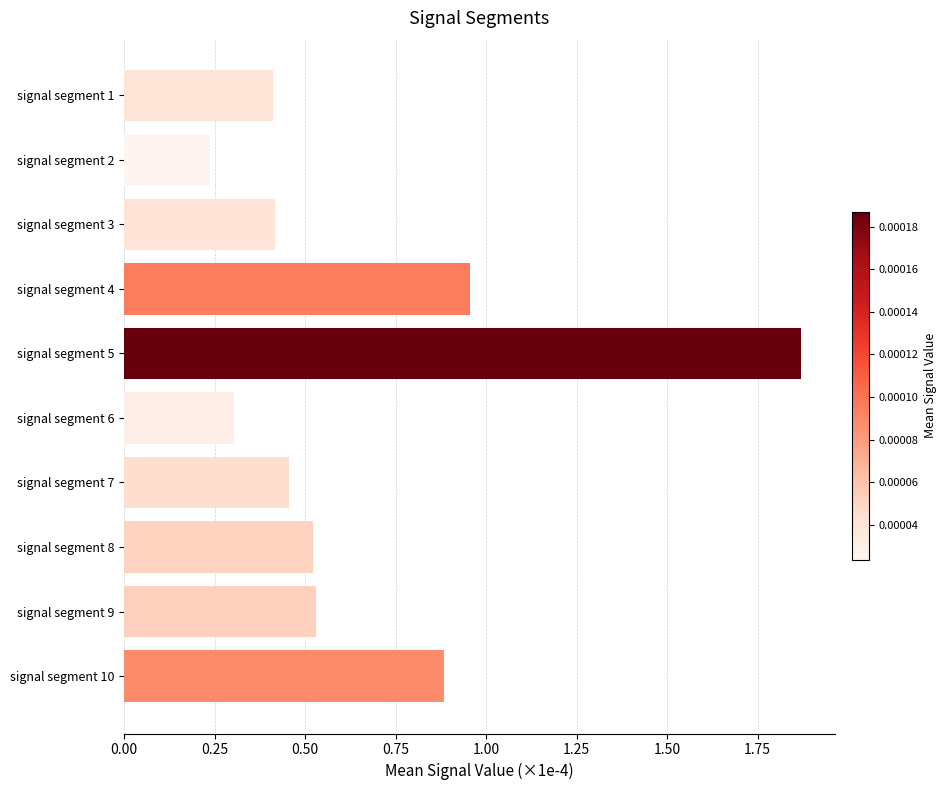

What is the sum of all values?

6.6